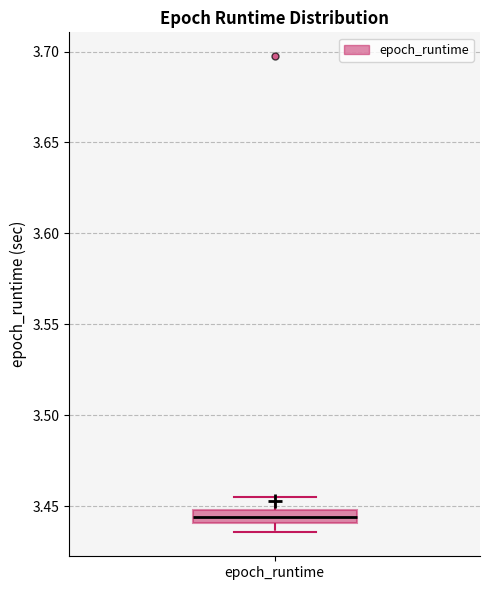

Where does the lower whisker of the box for epoch_runtime end on the y-axis? The values are not printed on the chart, so give them approximately, as read against the axis.

3.435